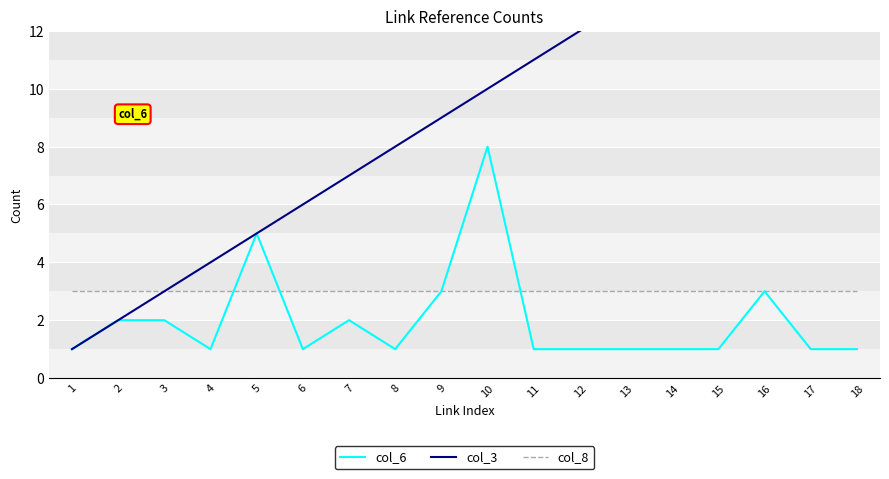

What is the difference between the highest and lowest values at 14?

13